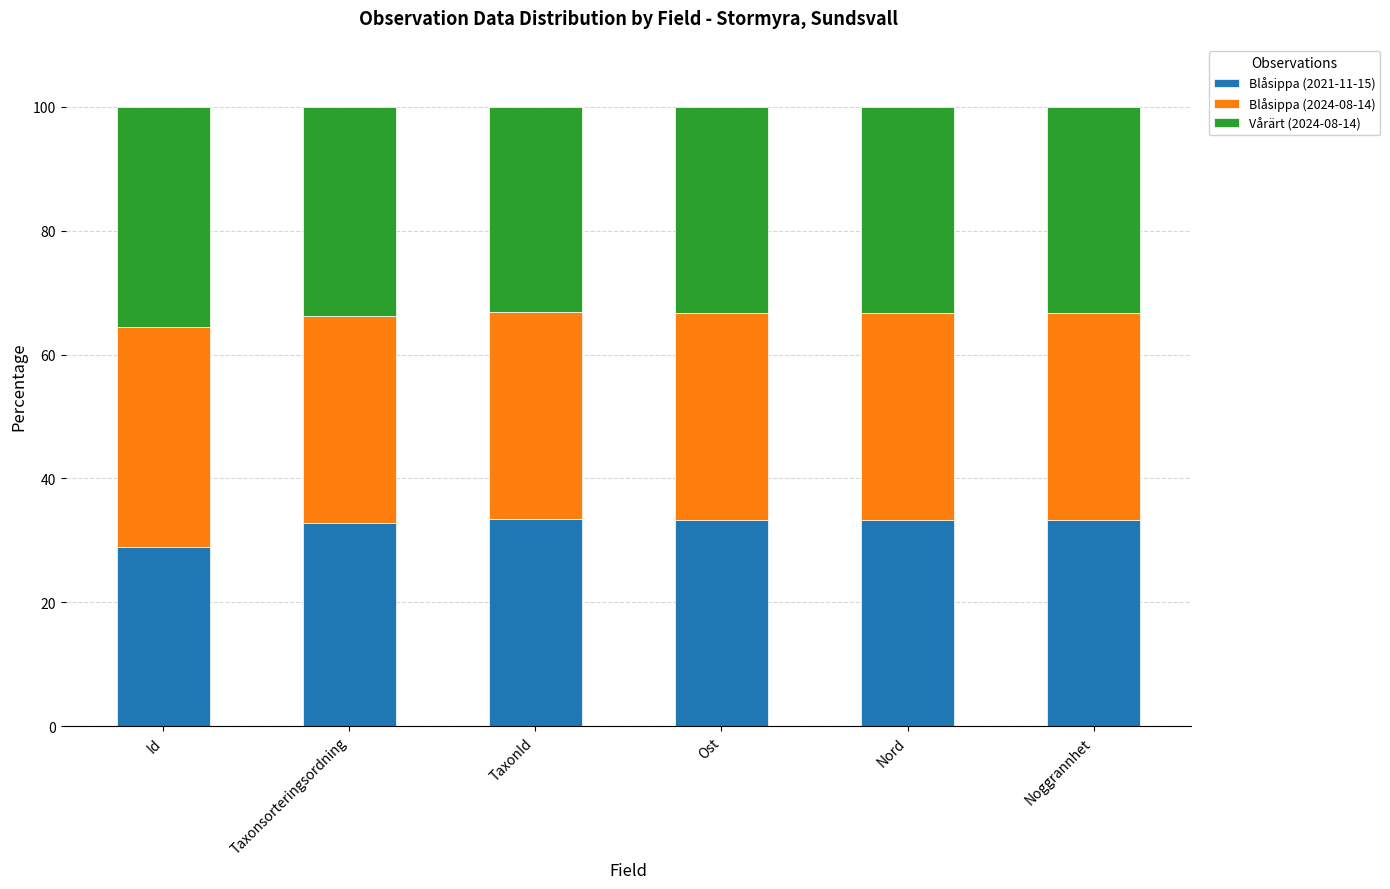

What is the average value of the Blåsippa (2021-11-15) series?

32.5